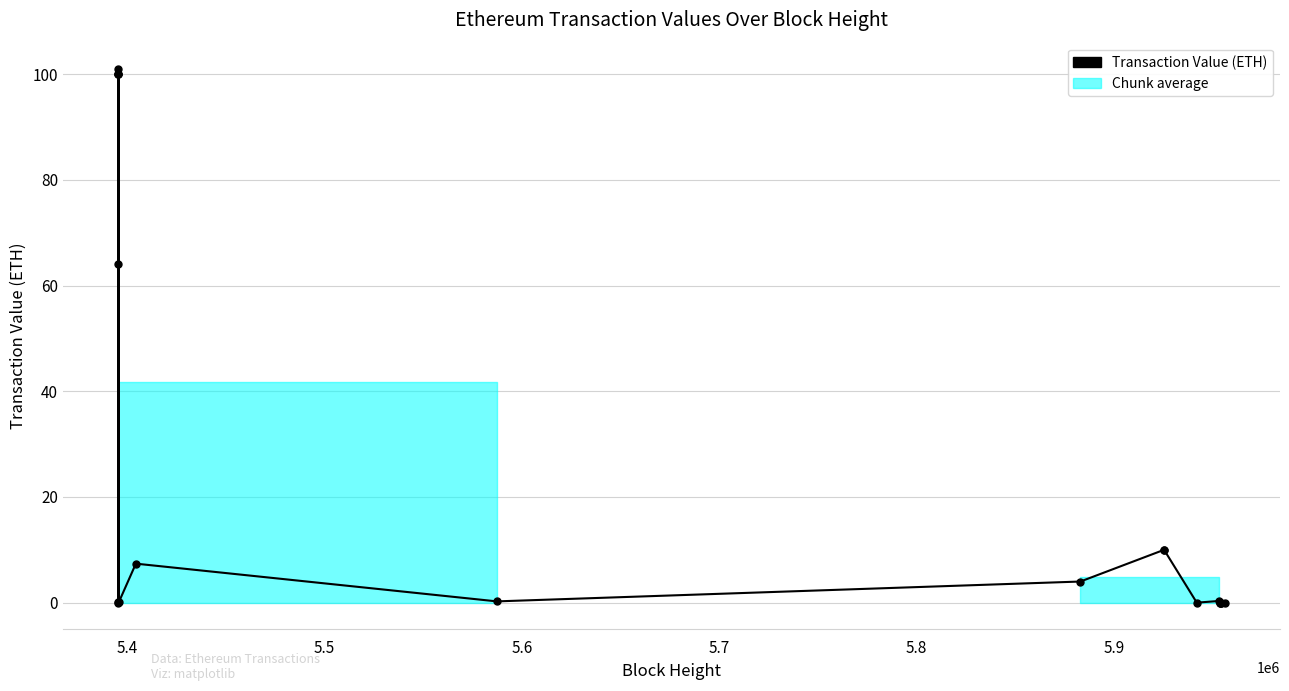

True or false: there are more than 0 points higher than both neighbors.

True